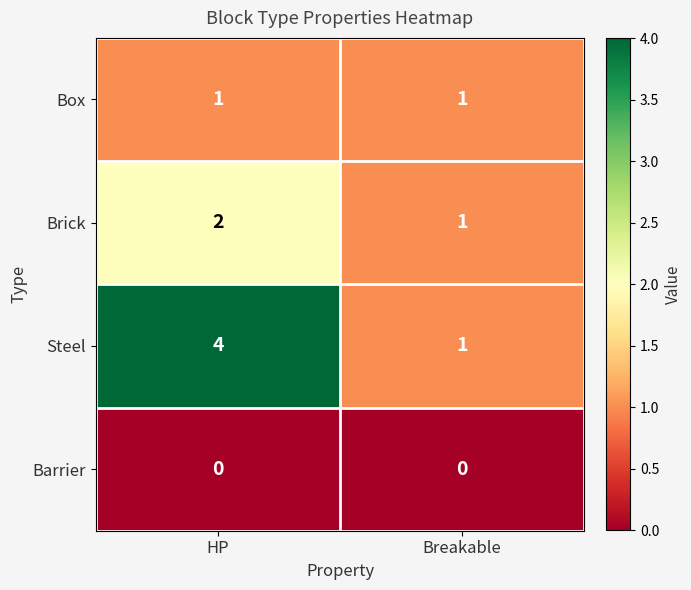

What is the greatest value displayed?

4